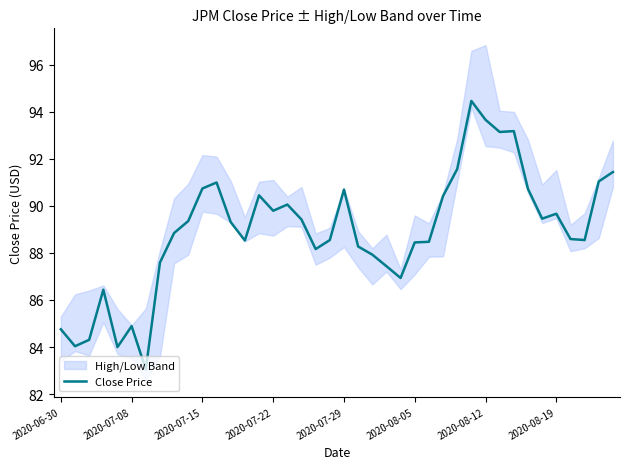

What is the approximate value at 21?

88.3